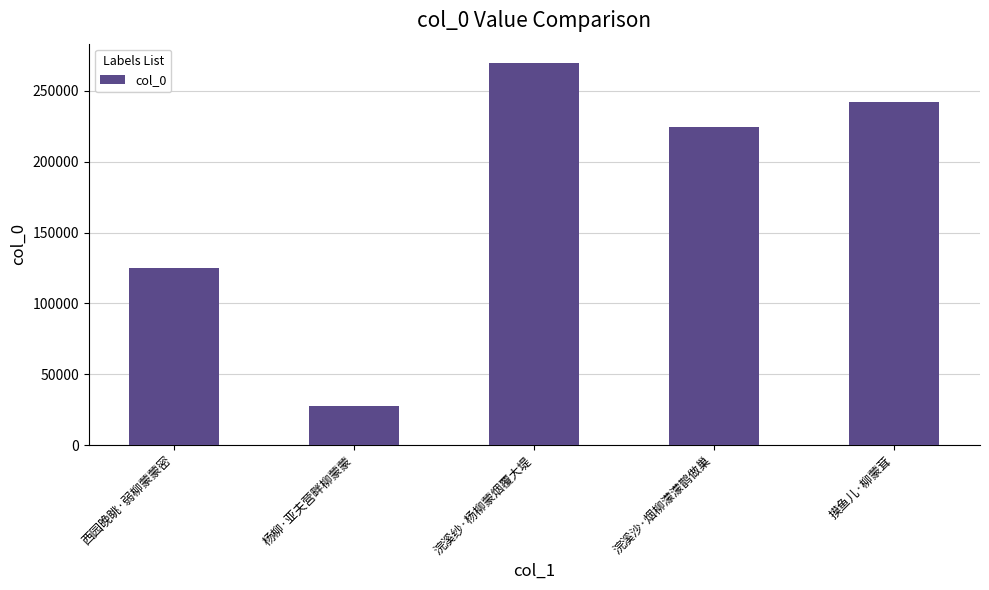

What is the value of the 4th bar from the left?

224518